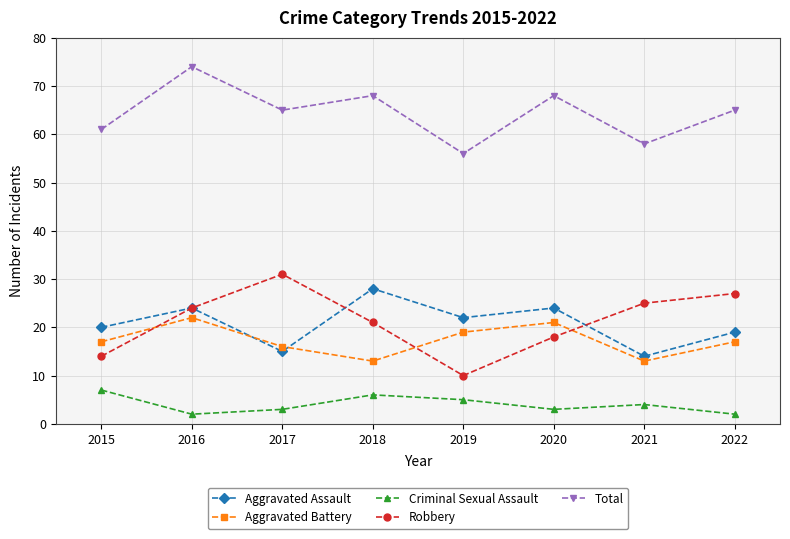

True or false: Aggravated Assault has a value of 33 at 2015.

False